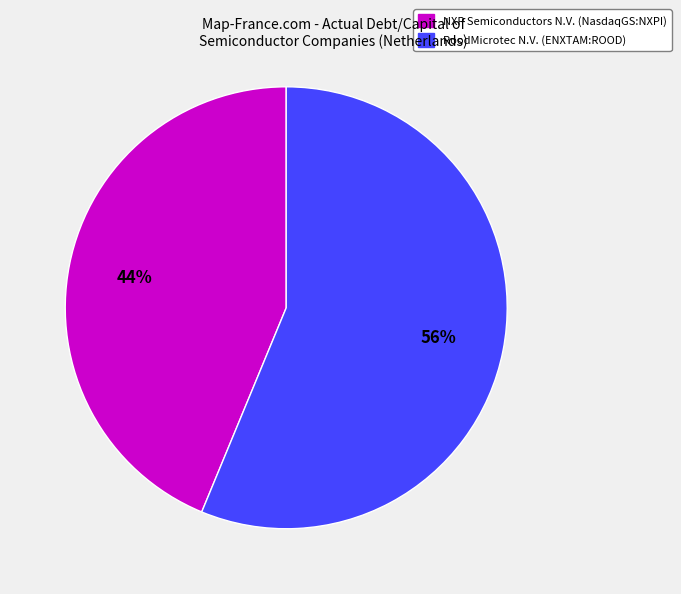

Which has a higher value, NXP Semiconductors N.V. (NasdaqGS:NXPI) or RoodMicrotec N.V. (ENXTAM:ROOD)?

RoodMicrotec N.V. (ENXTAM:ROOD)